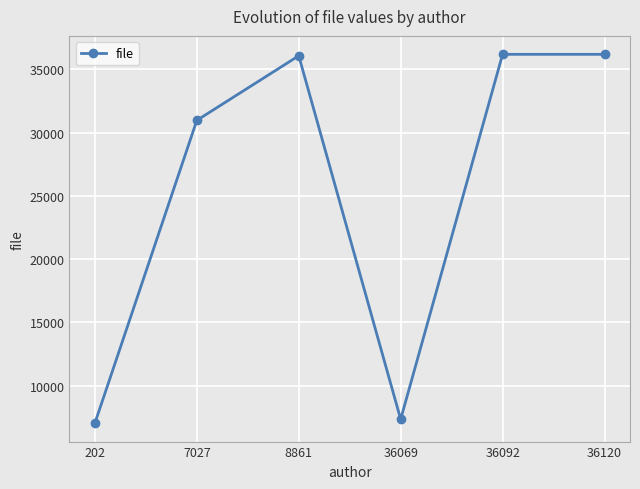

How many interior local valleys (lower than both neighbors) does the data have?

1